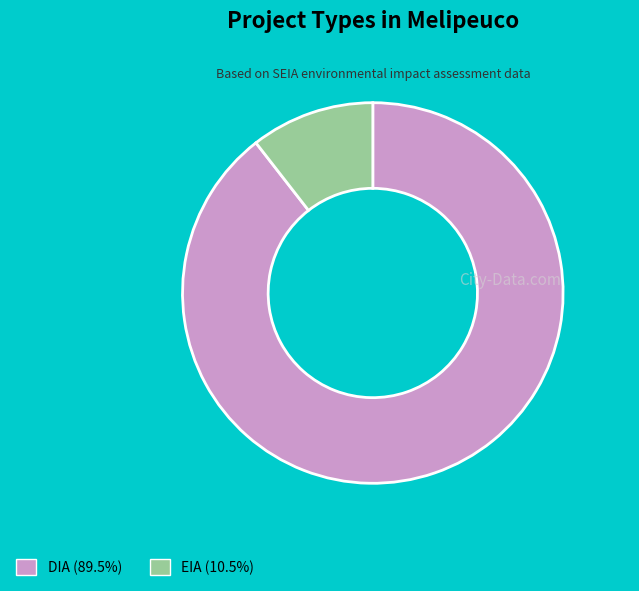

Does EIA (10.5%) represent more than half of the total?

No